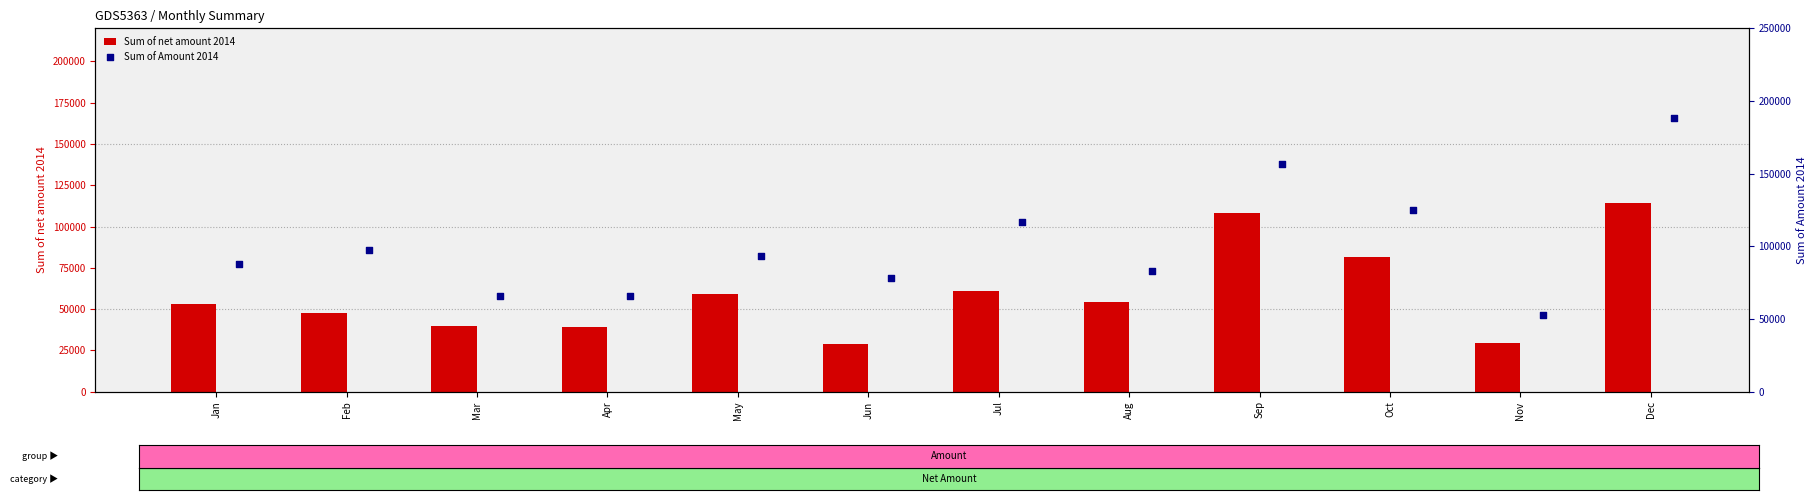

What are all the series names shown in the legend?

Sum of net amount 2014, Sum of Amount 2014